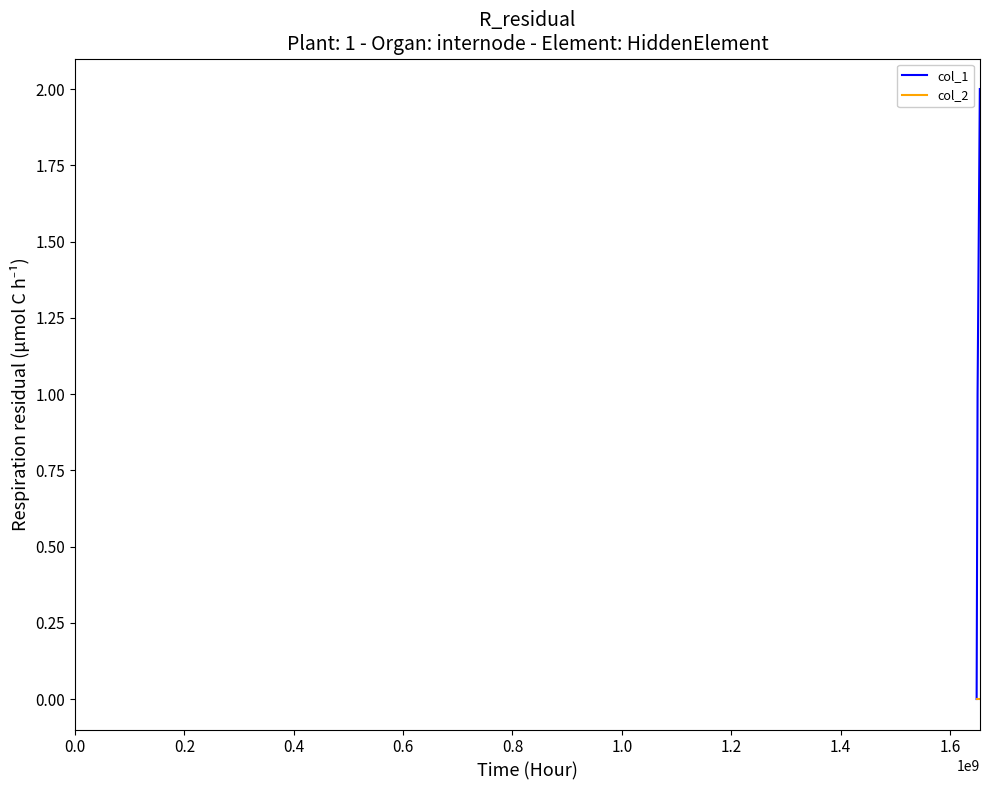

Reading right to left, list all the values displayed in this chart.

col_1: 2	1	0
col_2: 0	0	0